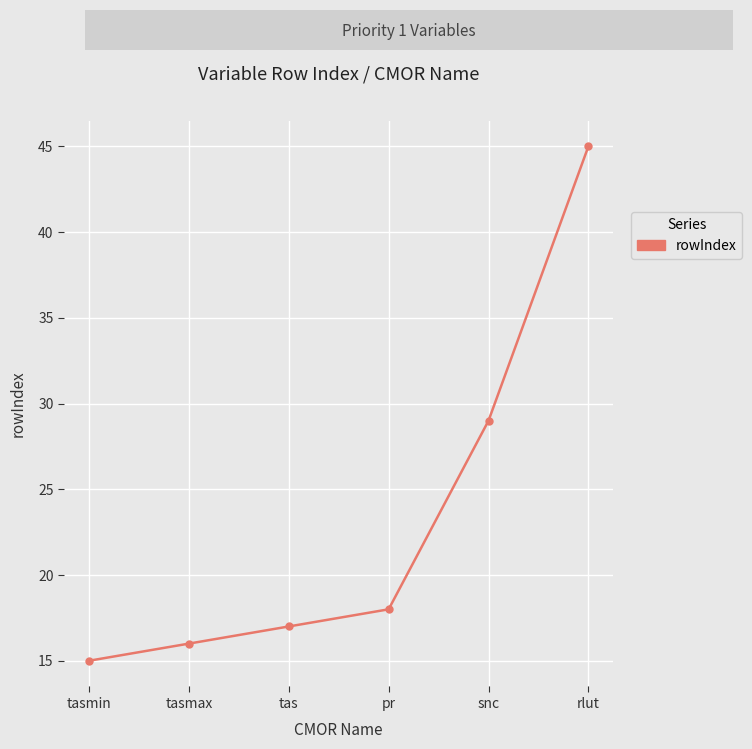

What is the sum of the values at pr and tas?

35